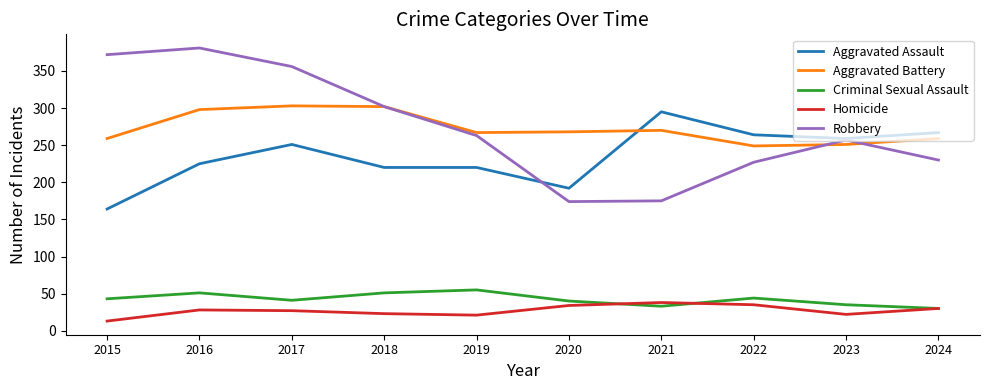

What is the average value of the Robbery series?

274